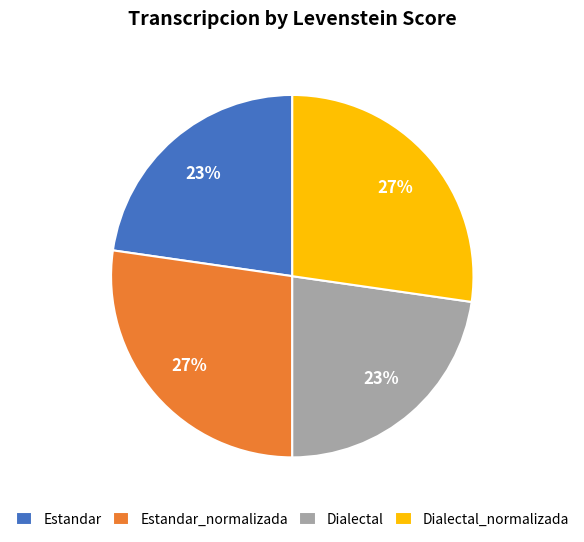

The Estandar slice represents 23% of the pie. True or false?

True